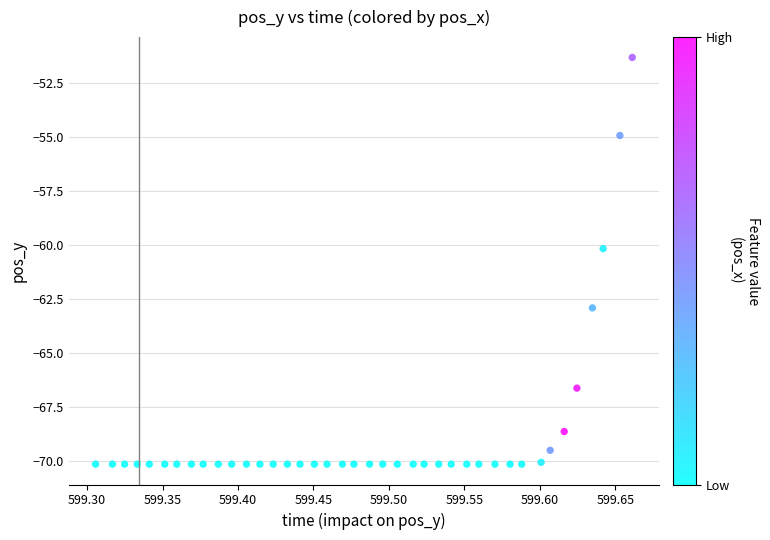

What is the range of X values (max minus min)?

0.4